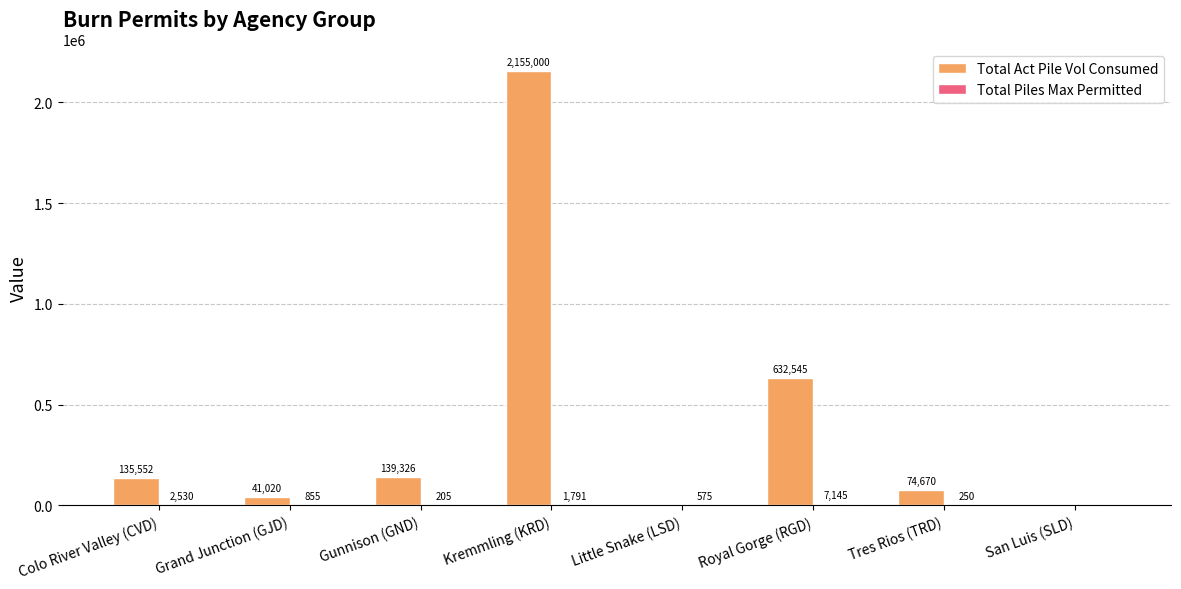

The value of Total Act Pile Vol Consumed at Colo River Valley (CVD) is 135552.0. True or false?

True